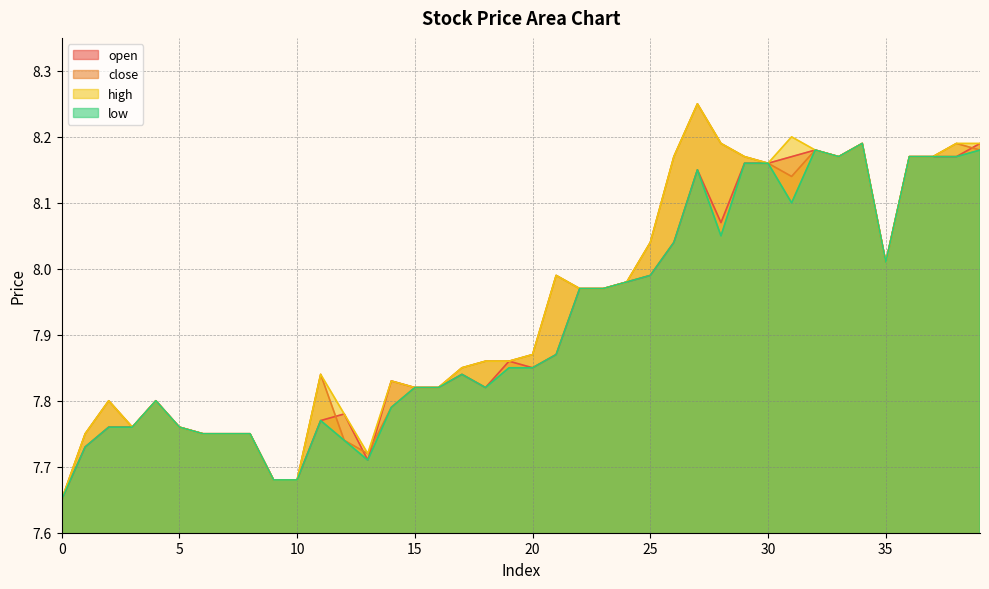

How many interior local valleys does the open series have?

6